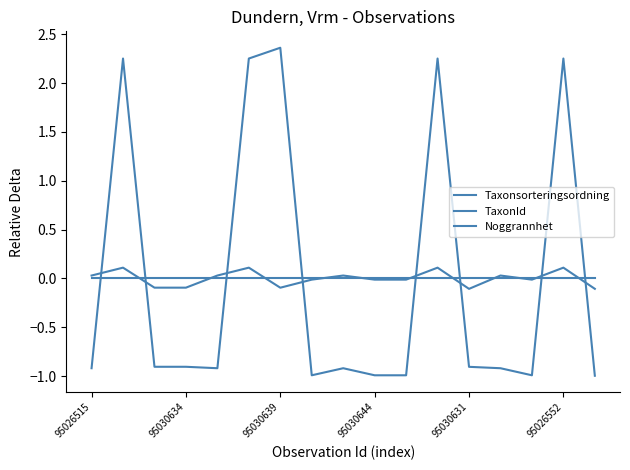

How many values in TaxonId are below zero?

12